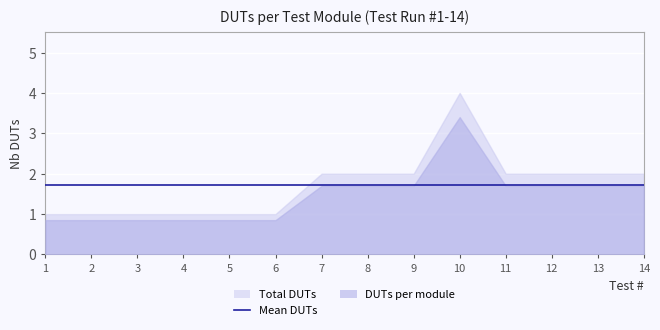

What is the value of the 3rd point from the left?

1